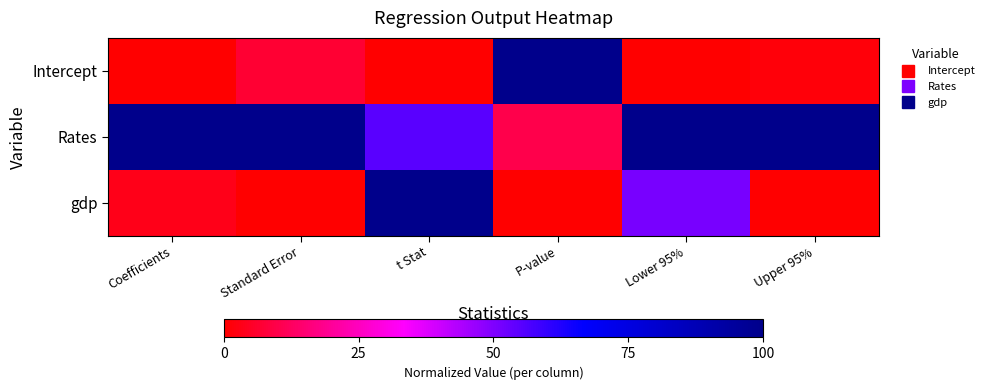

Which has a higher value, Standard Error or Lower 95%?

Standard Error